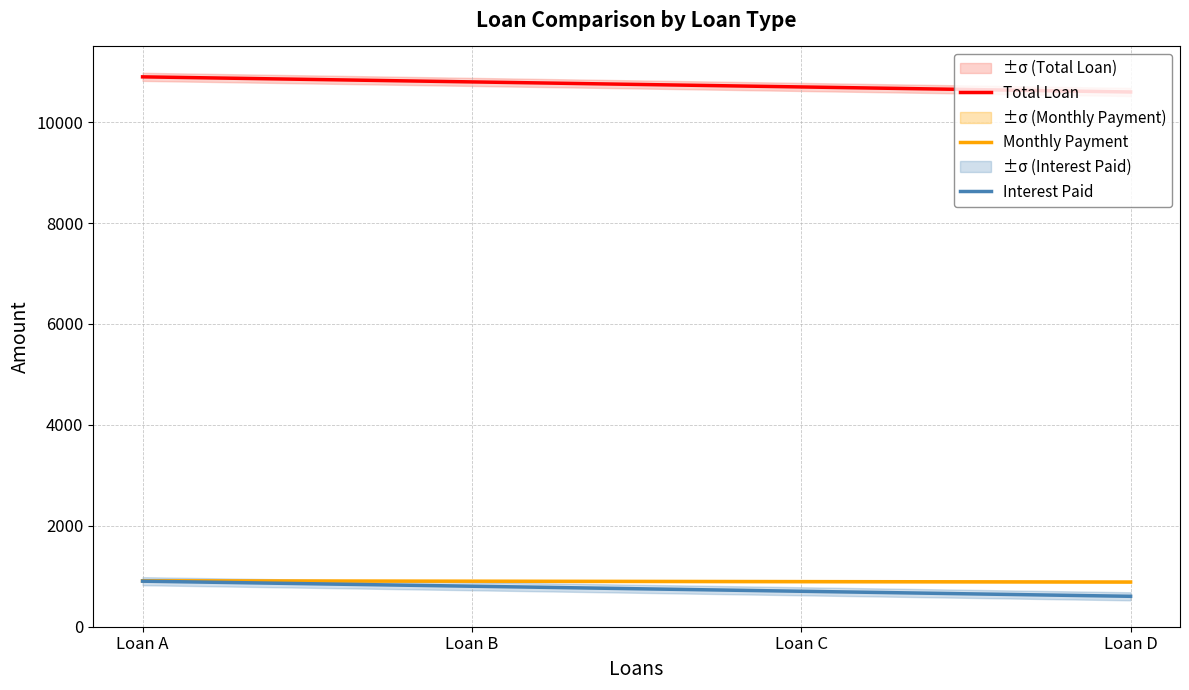

What is the value of the Monthly Payment point at the 4th from the left?

883.3